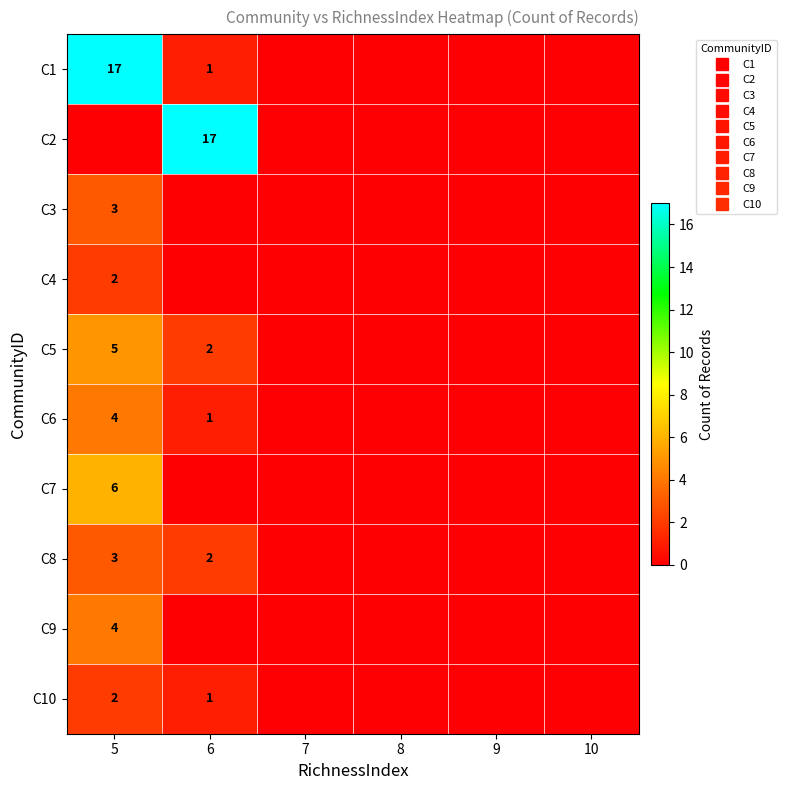

What is the maximum value for C5?

5